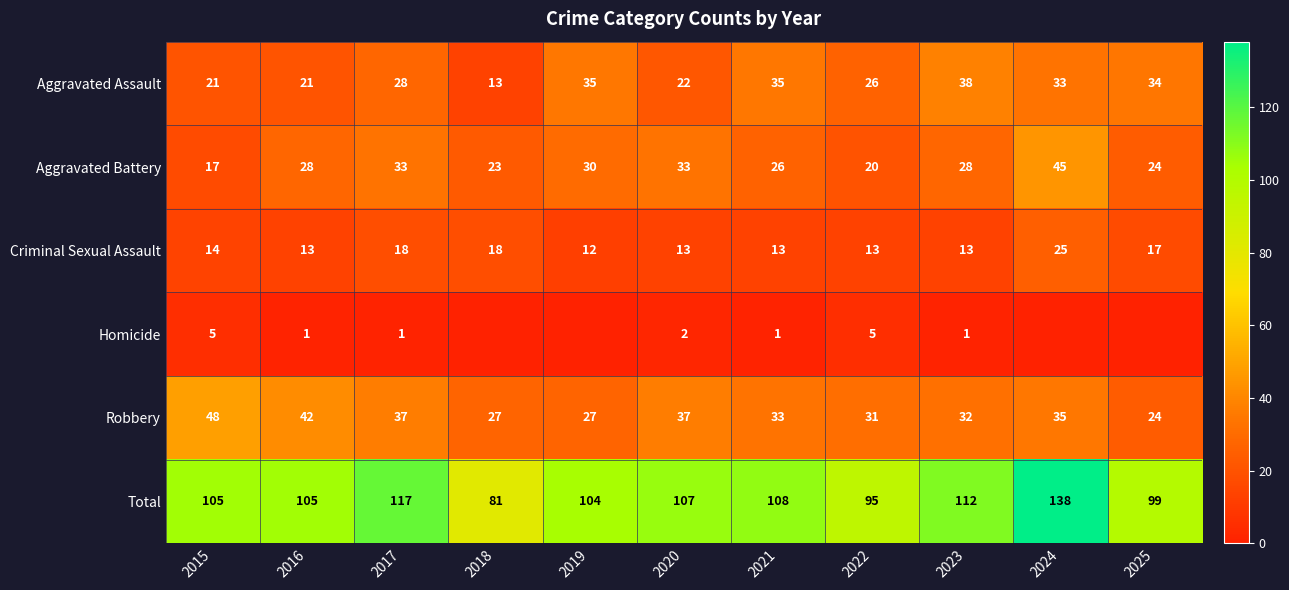

How many categories are shown in the chart?

11